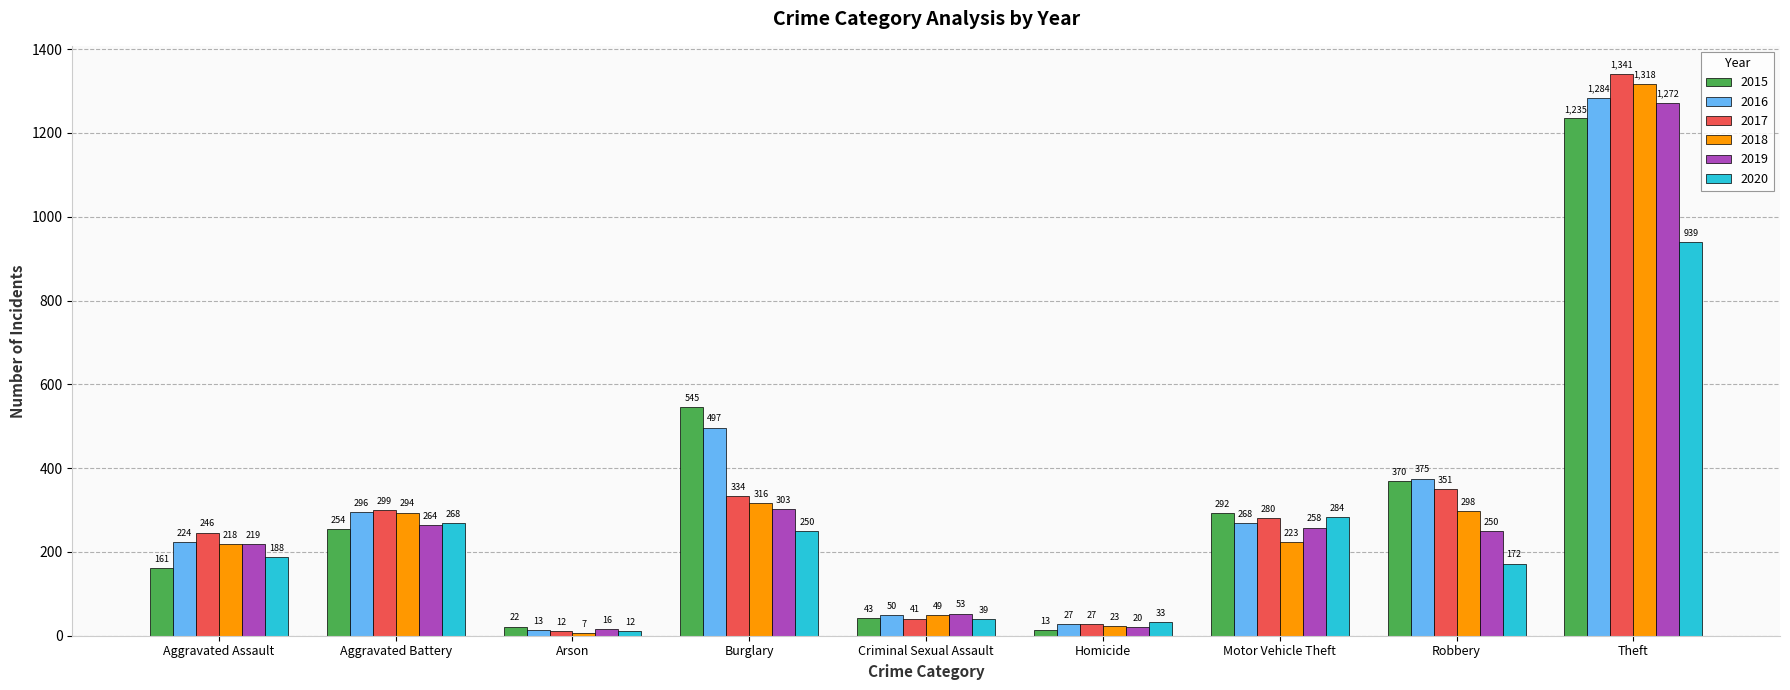

Which series has the largest range (max minus min)?

2017